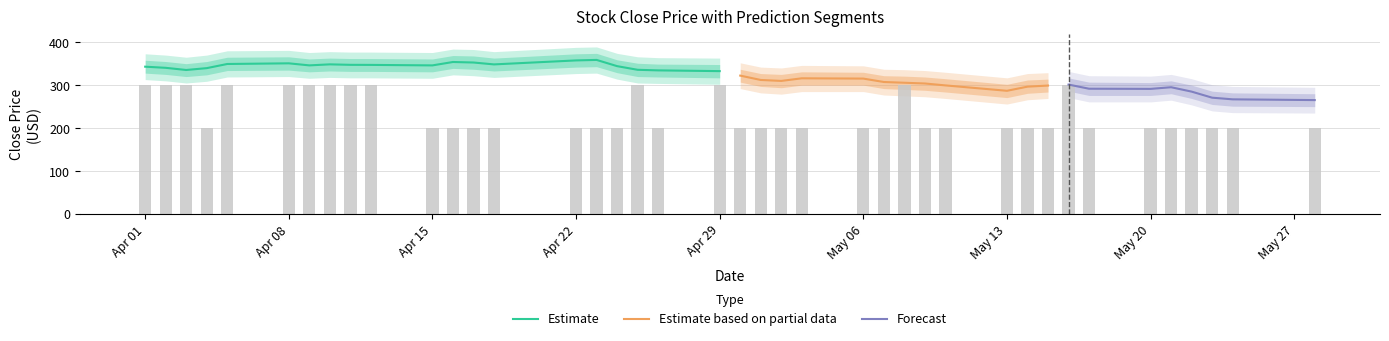

Reading left to right, list all the values displayed in this chart.

Close: 343.0	340.4	335.3	339.6	349.3	350.8	346.0	348.4	347.3	347.1	346.0	353.9	352.7	348.3	357.6	358.8	344.2	335.8	334.4	332.6	322.2	312.1	309.9	315.9	315.3	307.3	305.6	303.9	299.4	286.8	296.5	299.0	301.3	291.7	291.3	295.2	284.9	270.8	266.9	265.2
Share Long Predictions: 0.5	0.5	0.5	0.3	0.5	0.5	0.5	0.5	0.5	0.5	0.3	0.3	0.3	0.3	0.3	0.3	0.3	0.5	0.3	0.5	0.3	0.4	0.3	0.3	0.3	0.3	0.5	0.3	0.3	0.3	0.3	0.3	0.5	0.3	0.3	0.3	0.3	0.3	0.3	0.3
Long Predictions: 3.0	3.0	3.0	2.0	3.0	3.0	3.0	3.0	3.0	3.0	2.0	2.0	2.0	2.0	2.0	2.0	2.0	3.0	2.0	3.0	2.0	2.0	2.0	2.0	2.0	2.0	3.0	2.0	2.0	2.0	2.0	2.0	3.0	2.0	2.0	2.0	2.0	2.0	2.0	2.0